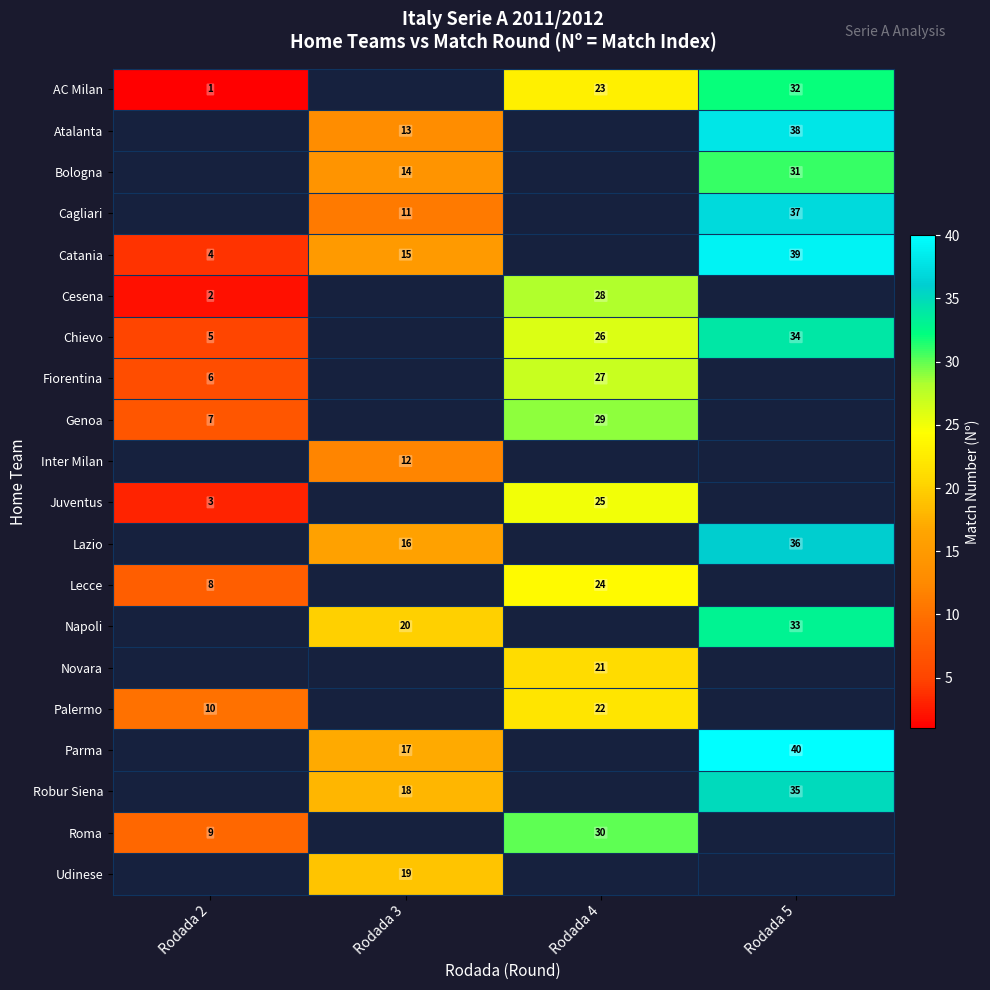

Which category has the lowest value across all series?

Rodada 2